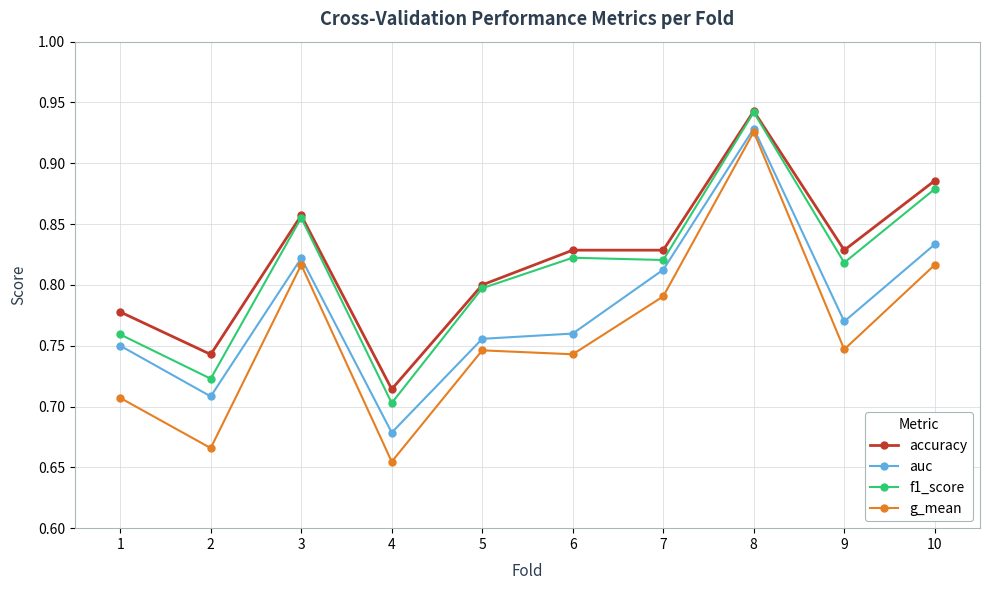

Which series changed the most between 1 and 7?

g_mean